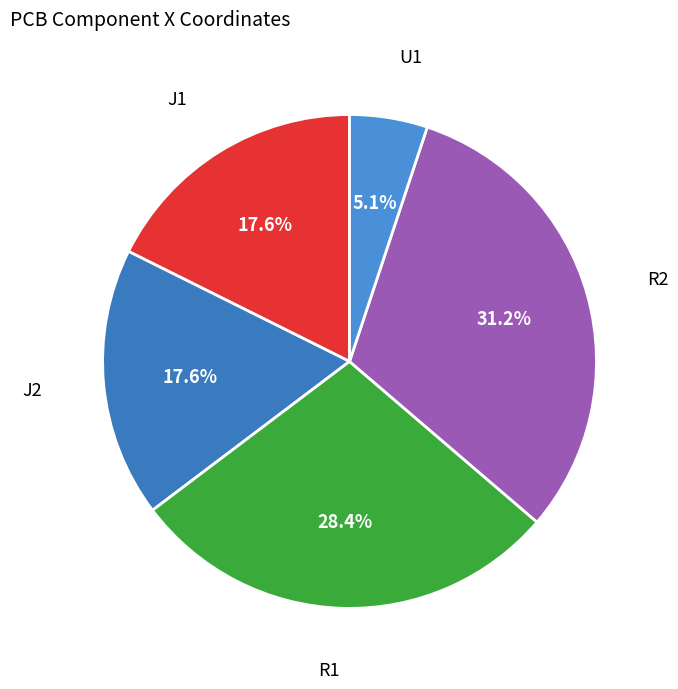

How many segments does this pie chart have?

5